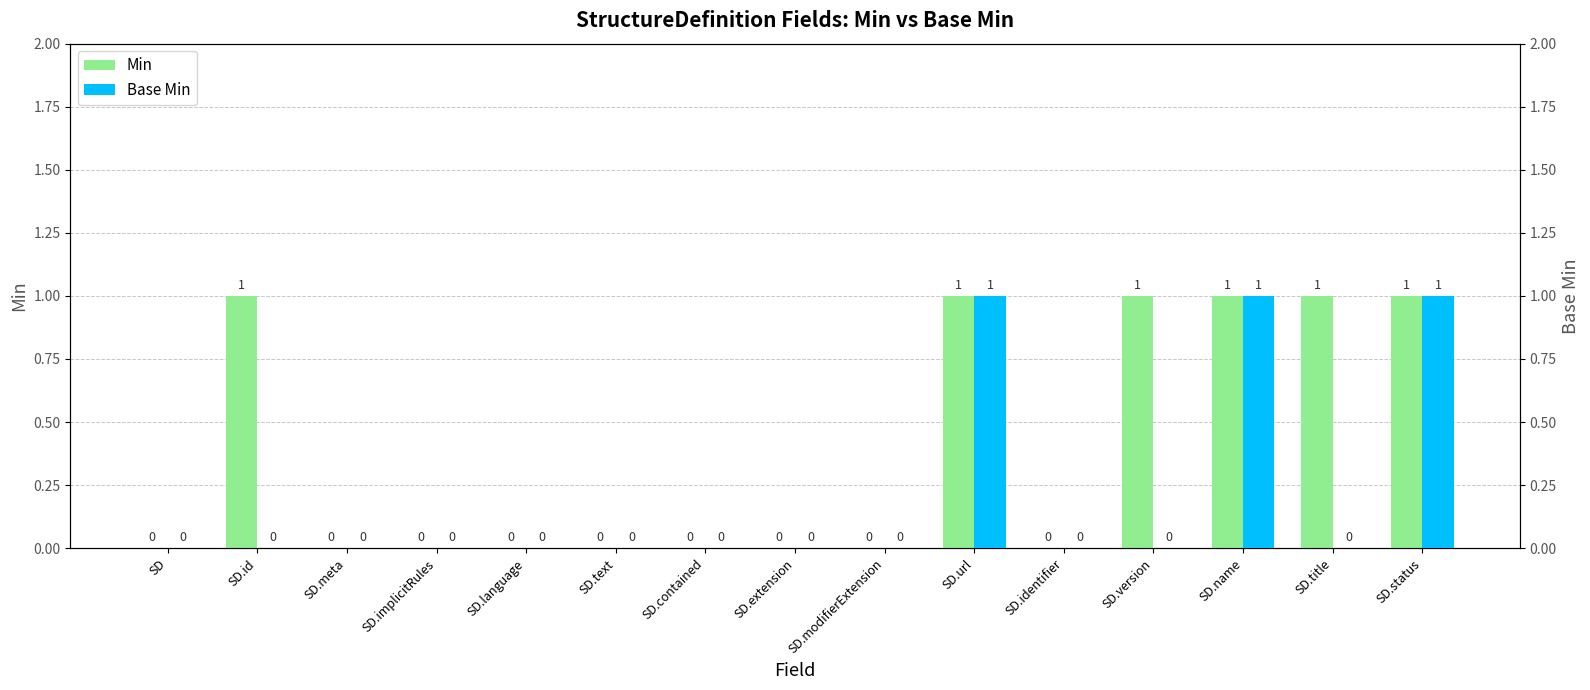

What is the label of the 14th bar from the right?

SD.id